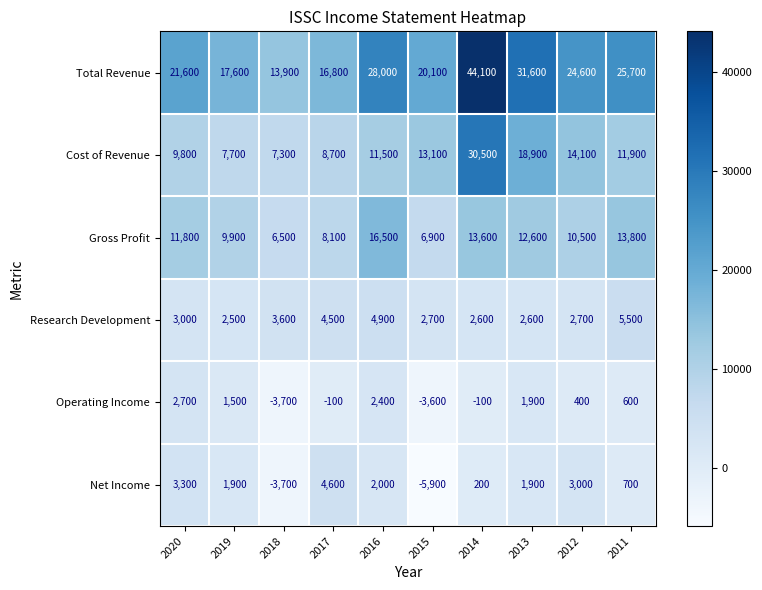

What is the greatest value displayed?

44100